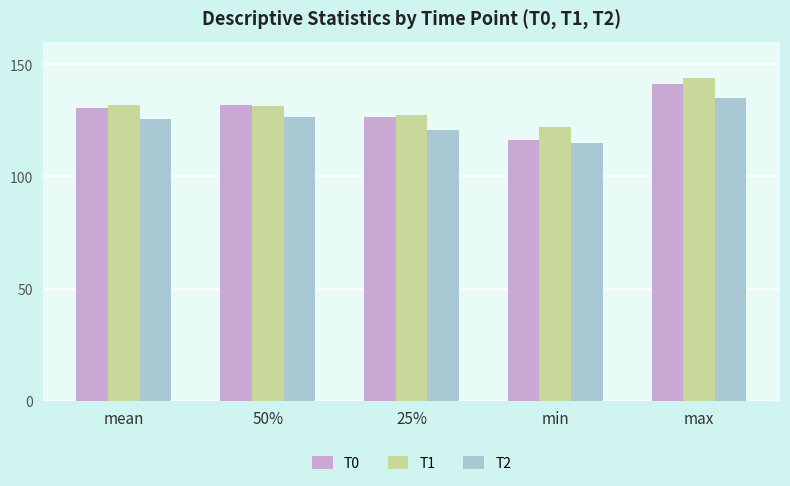

What is the label of the 5th bar from the right?

mean